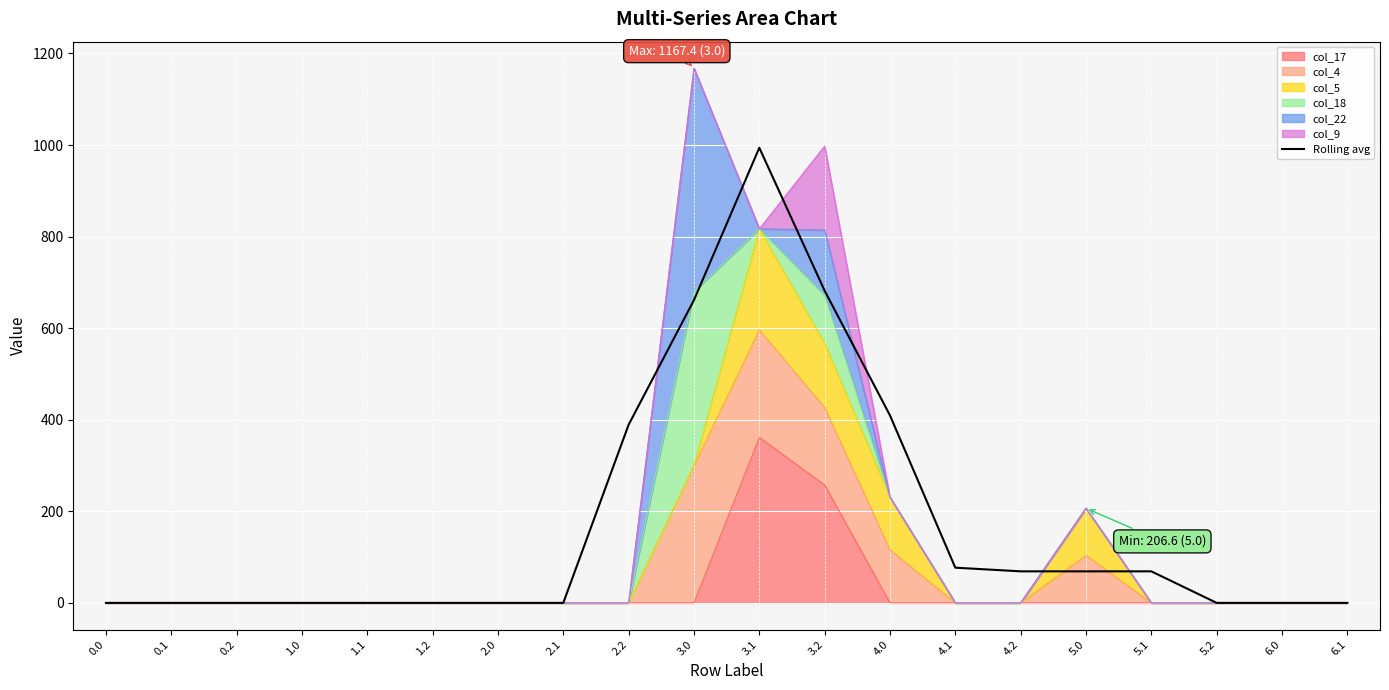

What is the difference between the maximum and minimum values?

994.0